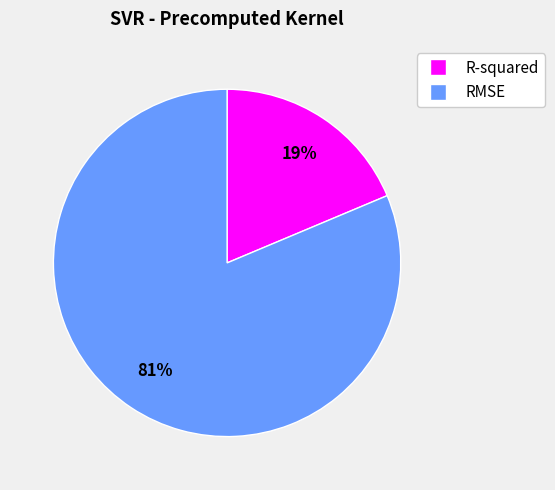

How many slices are in this pie chart?

2